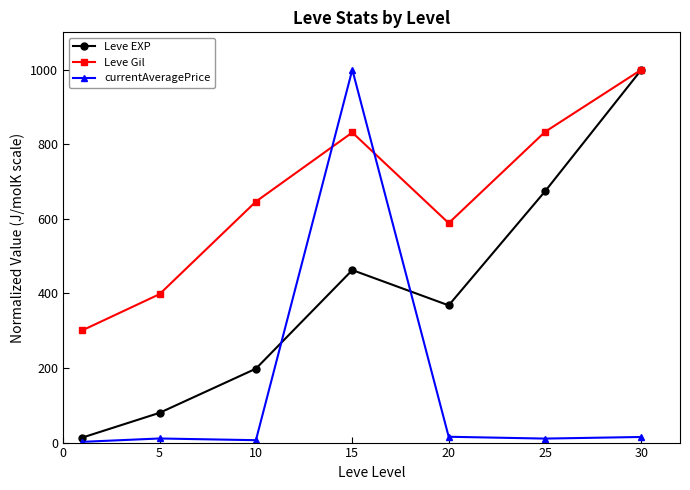

True or false: Leve EXP has more than 1 points higher than both neighbors.

False